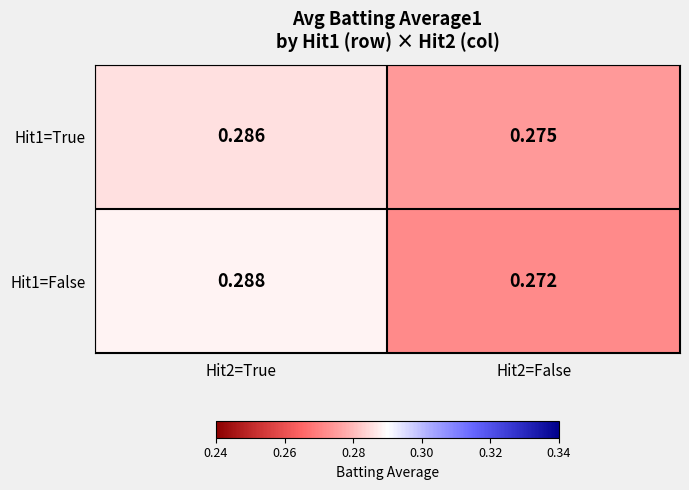

Is the value of Hit1=False at Hit2=True greater than the value of Hit1=True at Hit2=True?

Yes